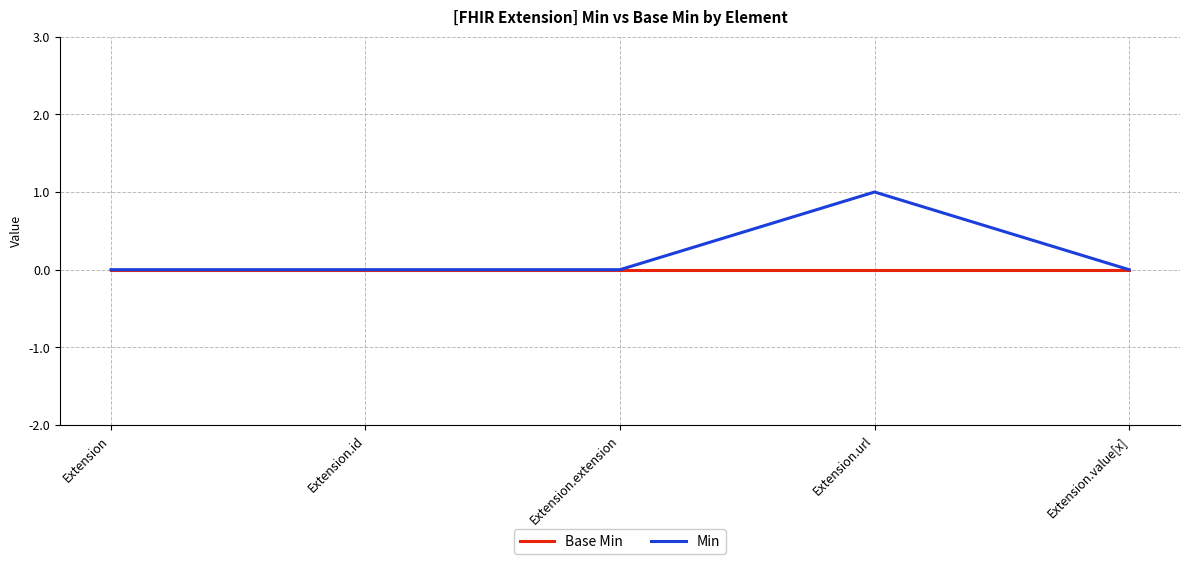

True or false: Min has a value of -1 at Extension.extension.

False